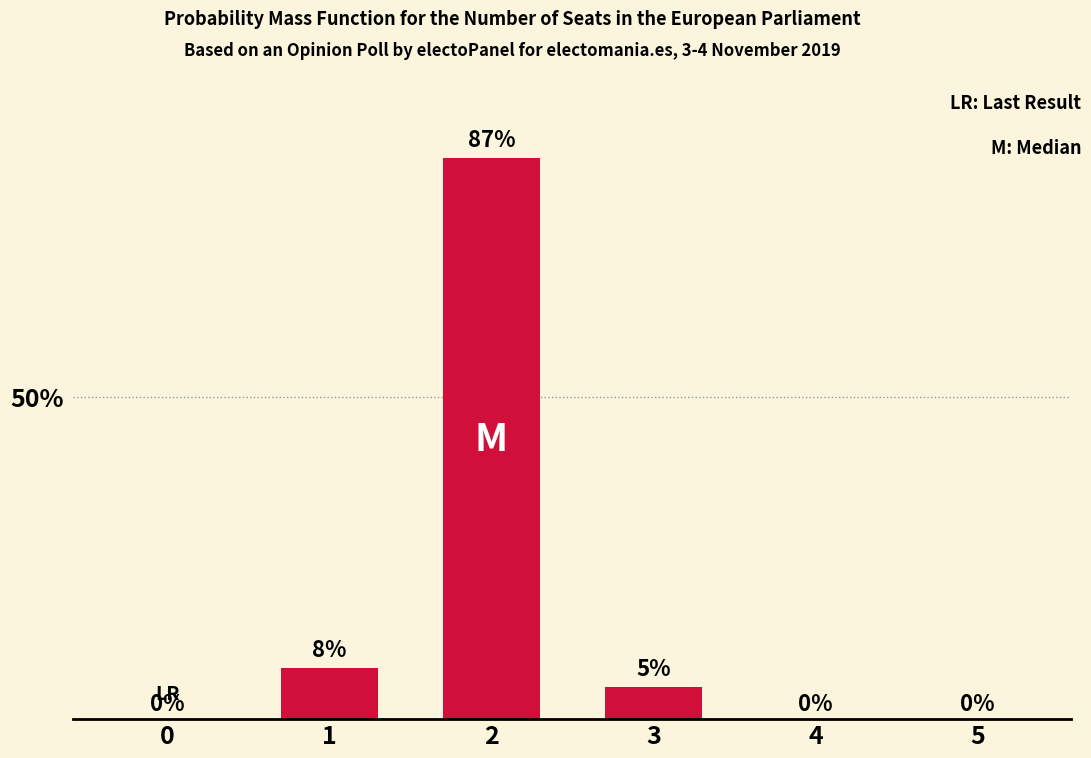

Reading left to right, extract all data points from this chart.

0=0	1=8	2=87	3=5	4=0	5=0